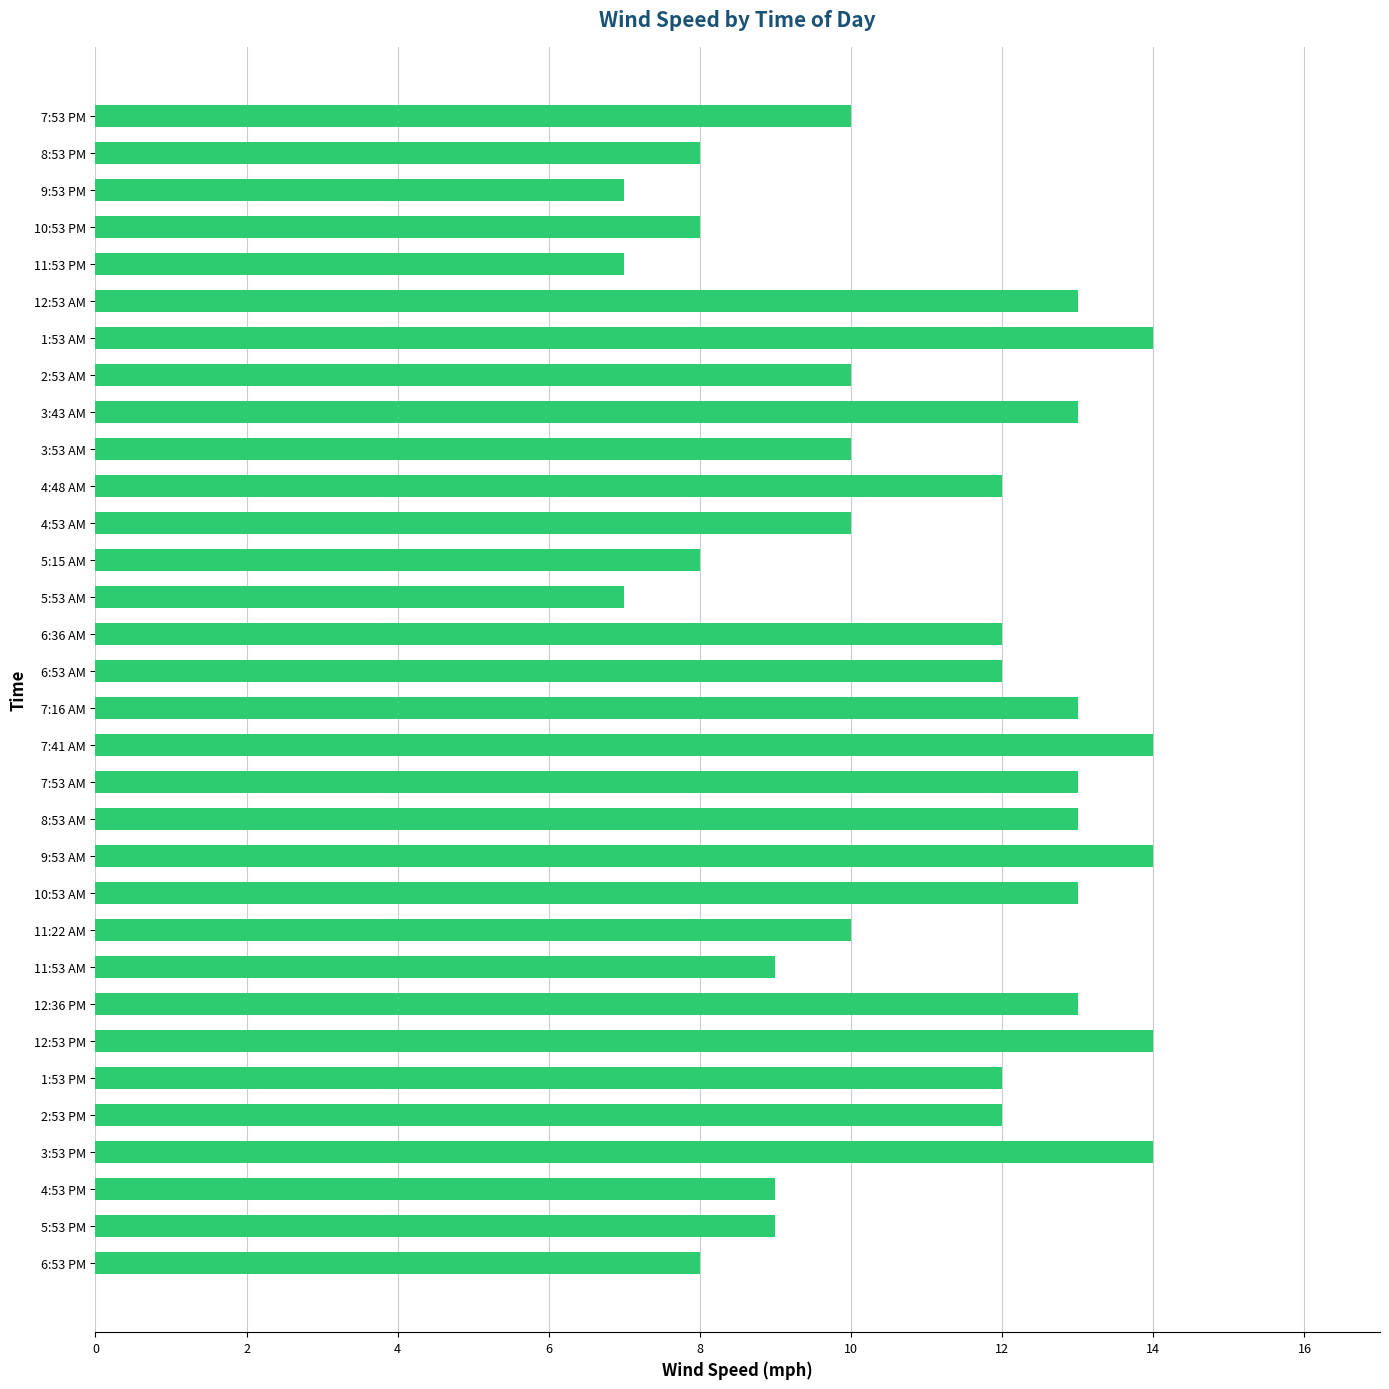

What is the greatest value displayed?

14